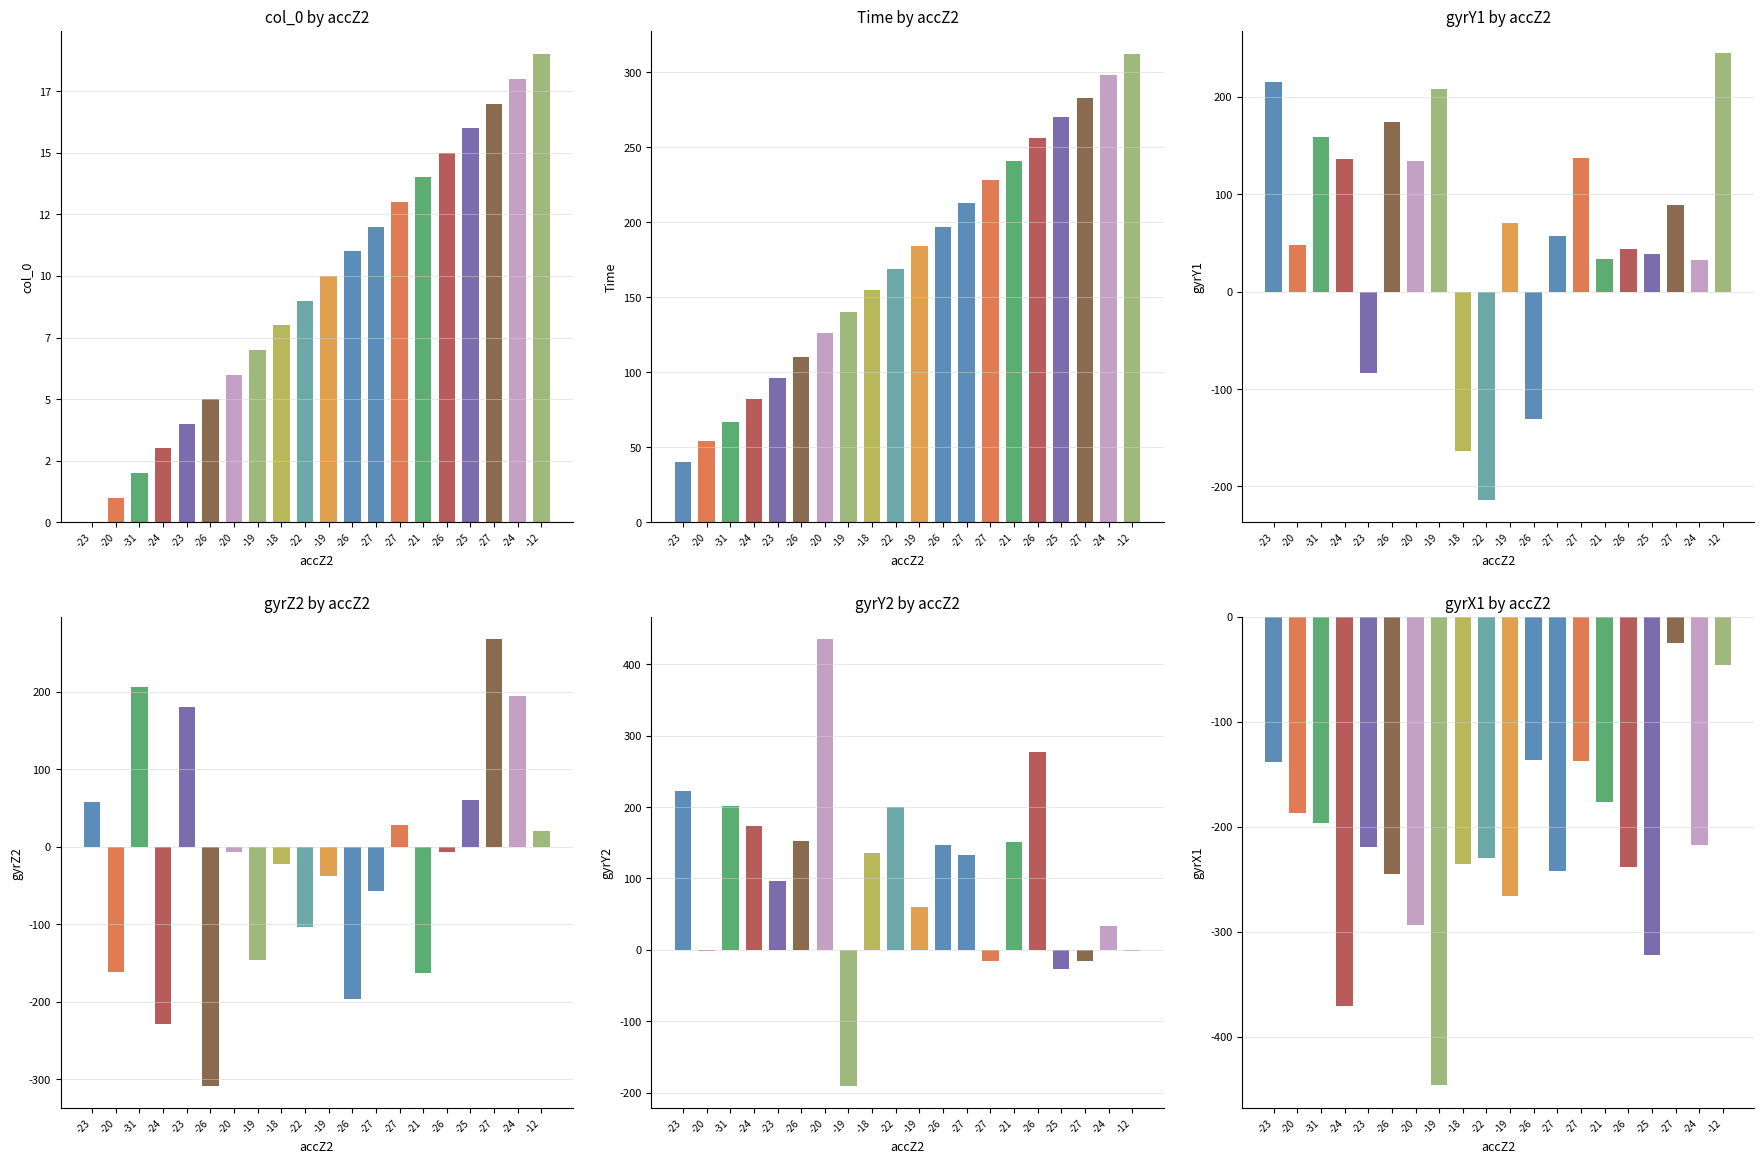

What is the label of the 15th bar from the right?

-26